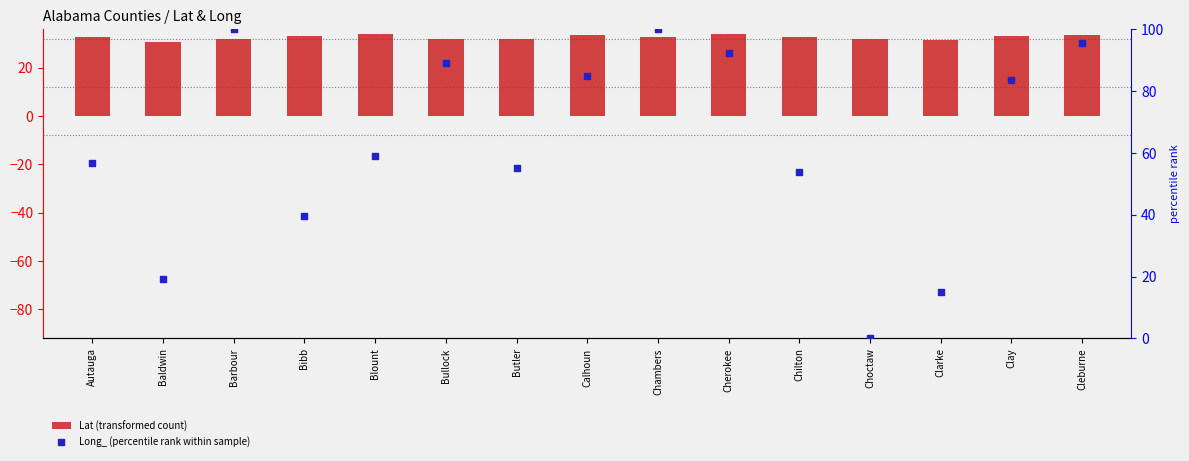

At how many categories does at least one series exceed 84?

6